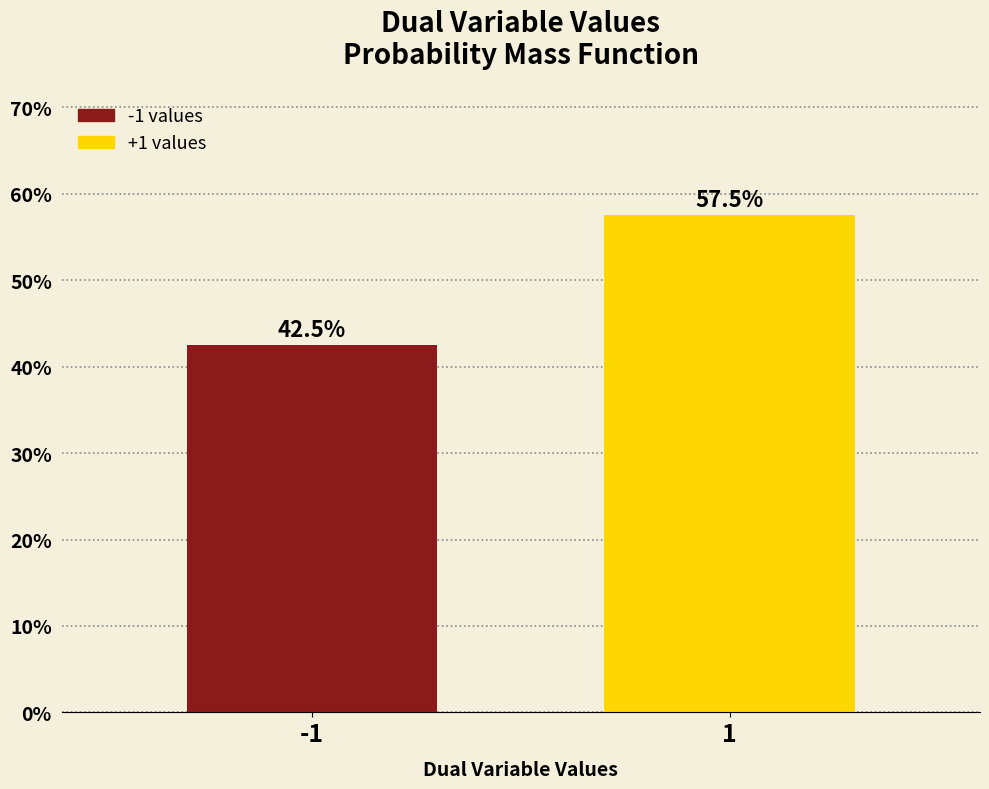

Reading left to right, transcribe all the data shown in this chart.

-1=42.5	1=57.5